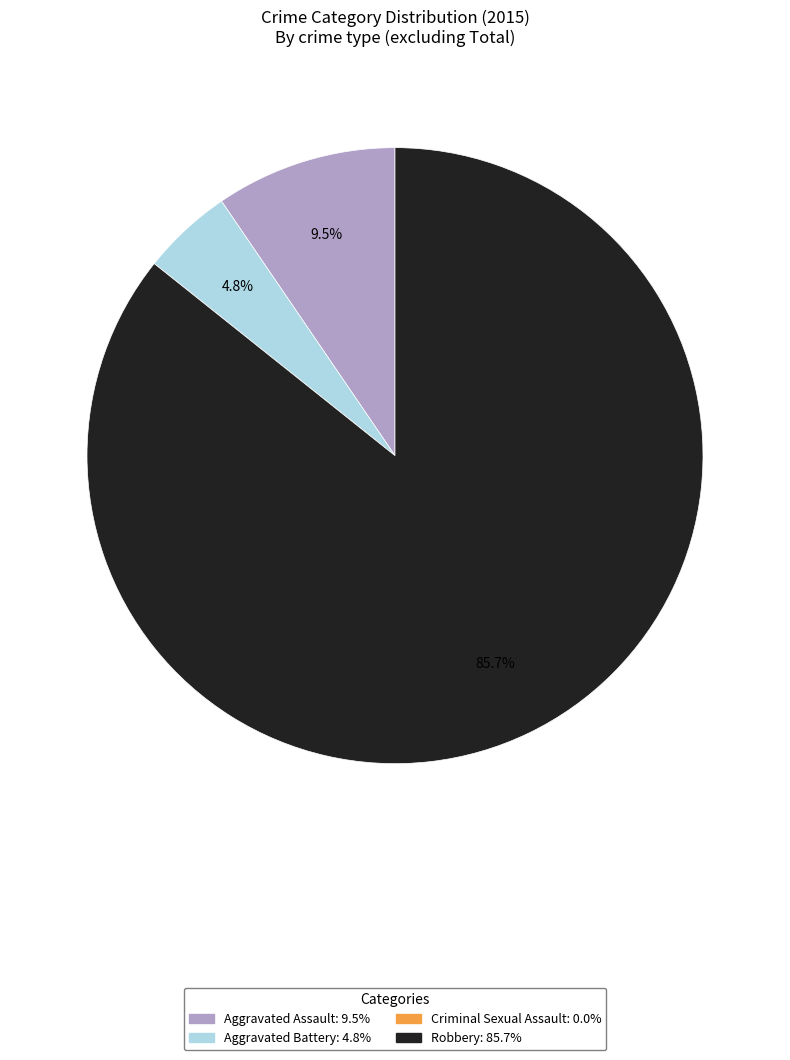

Between Robbery and Aggravated Assault, which is larger?

Robbery